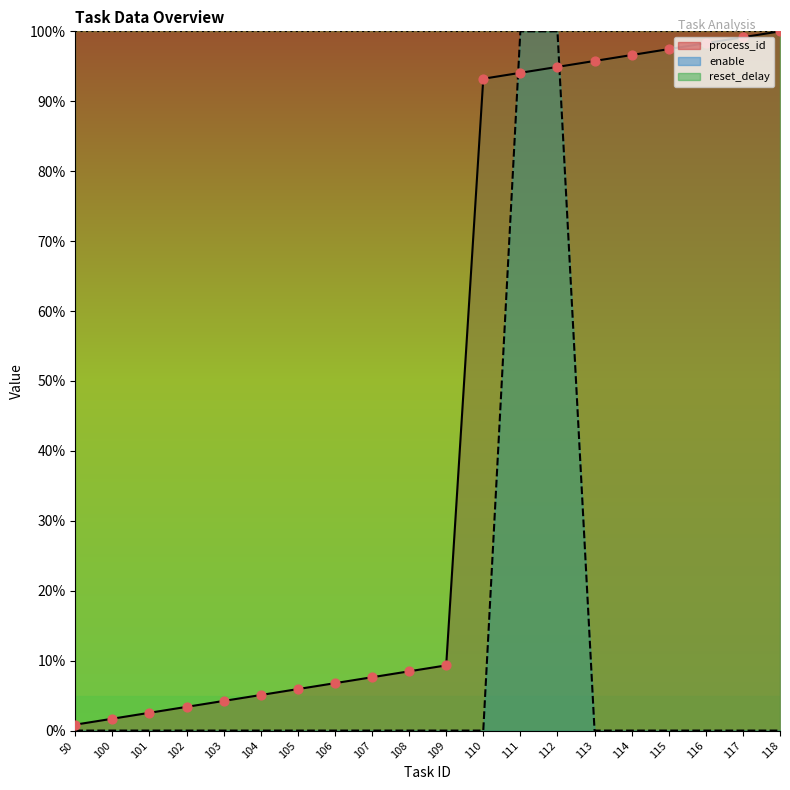

Which series reaches the maximum Y coordinate?

process_id